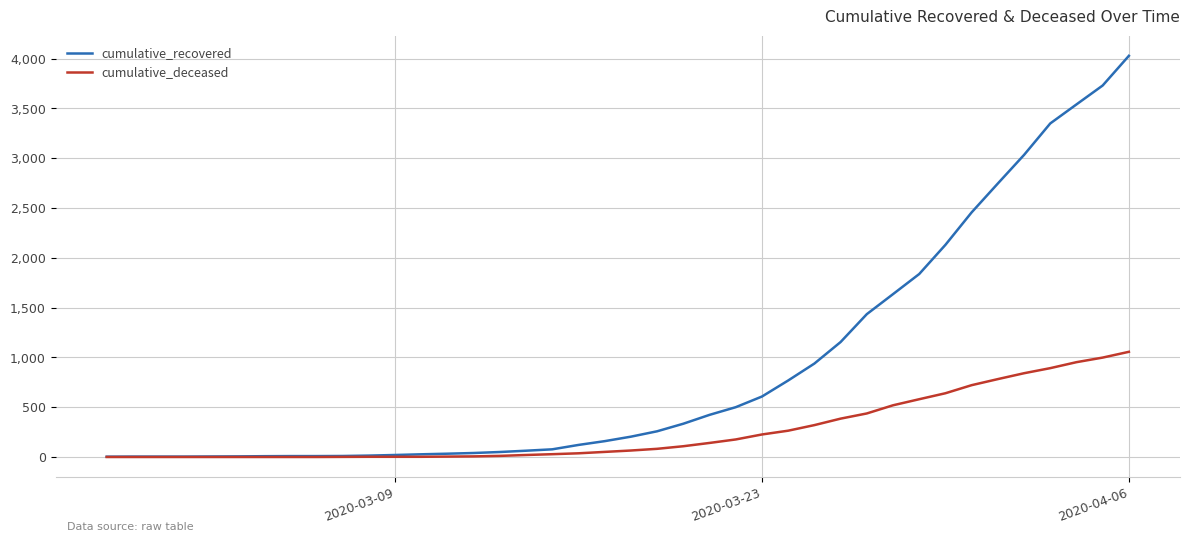

Which series has the largest total across all categories?

cumulative_recovered